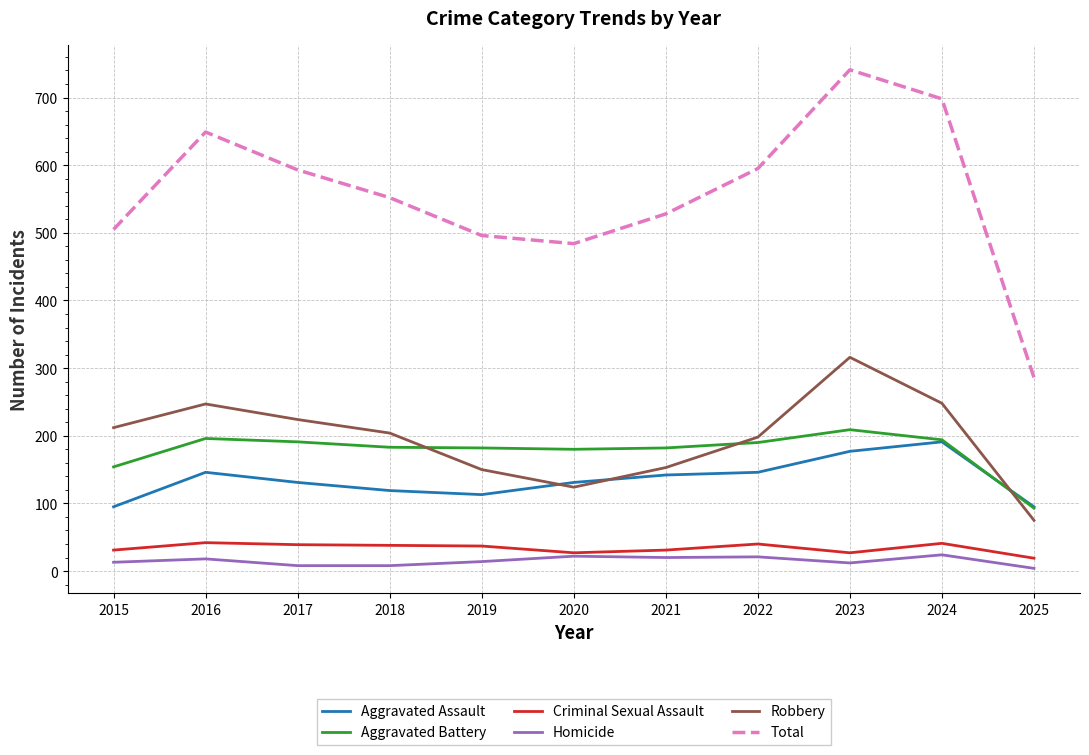

What is the sum of all Total values?

6127